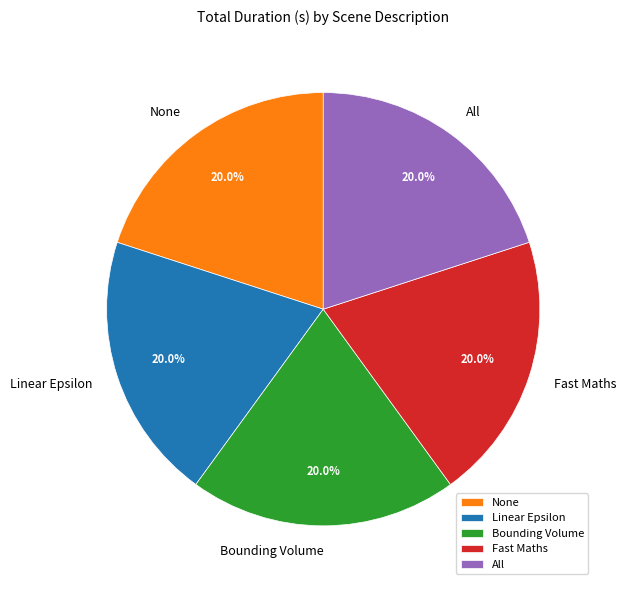

True or false: Bounding Volume accounts for 34% of the total.

False